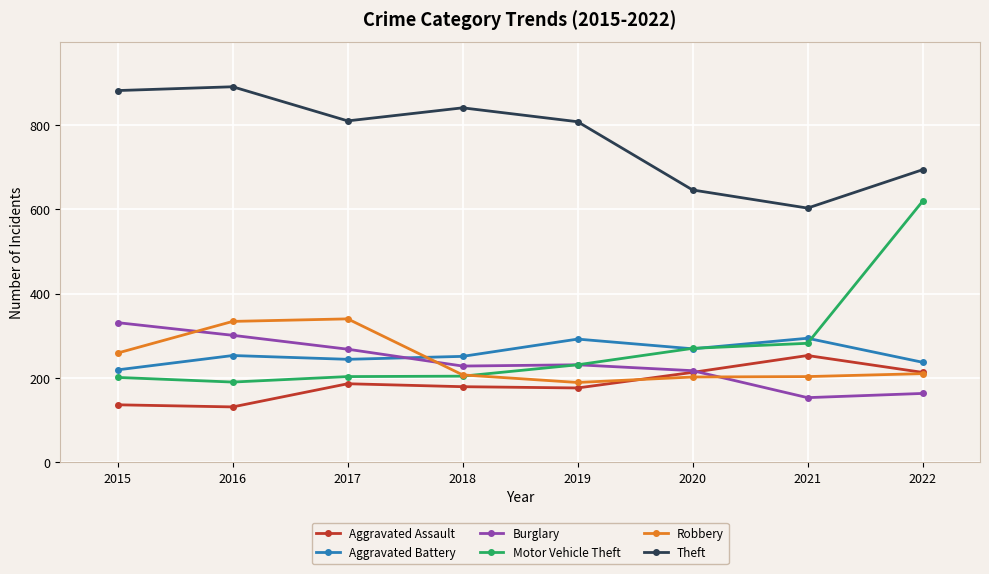

True or false: Aggravated Battery has more than 0 interior local peaks.

True